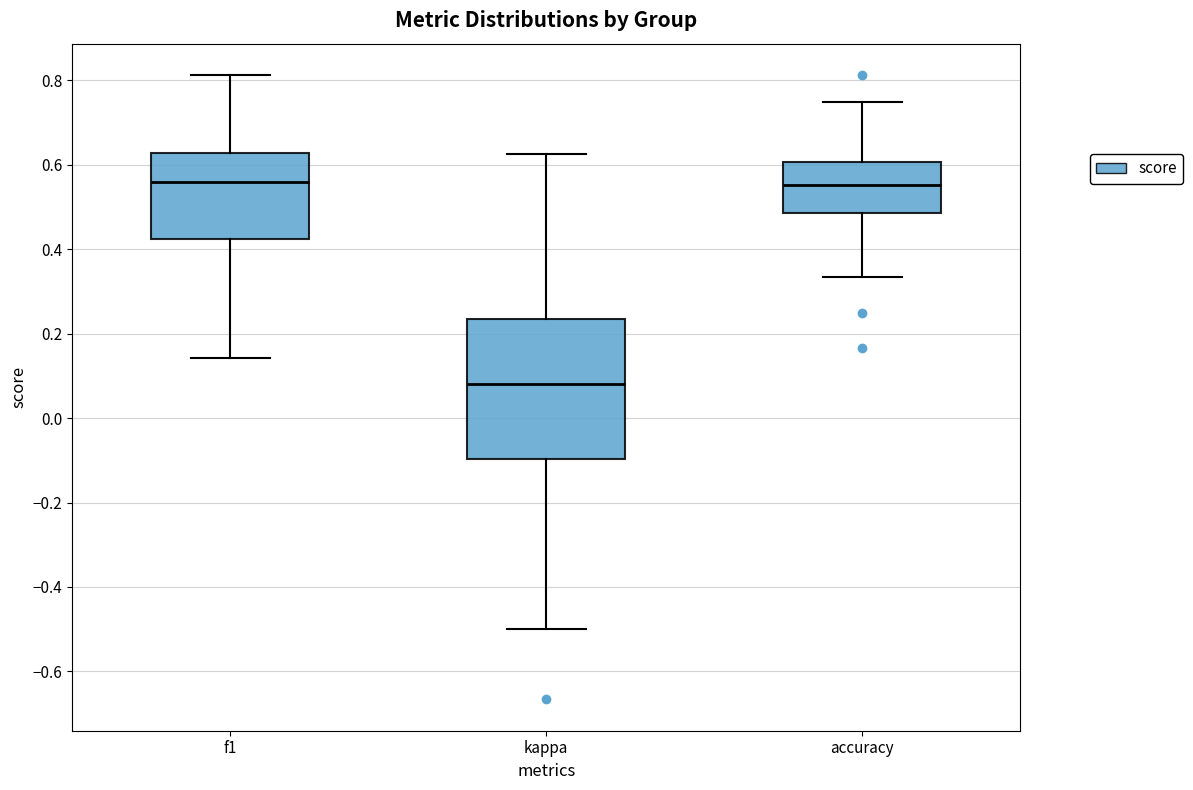

Which box has the lowest median line?

kappa